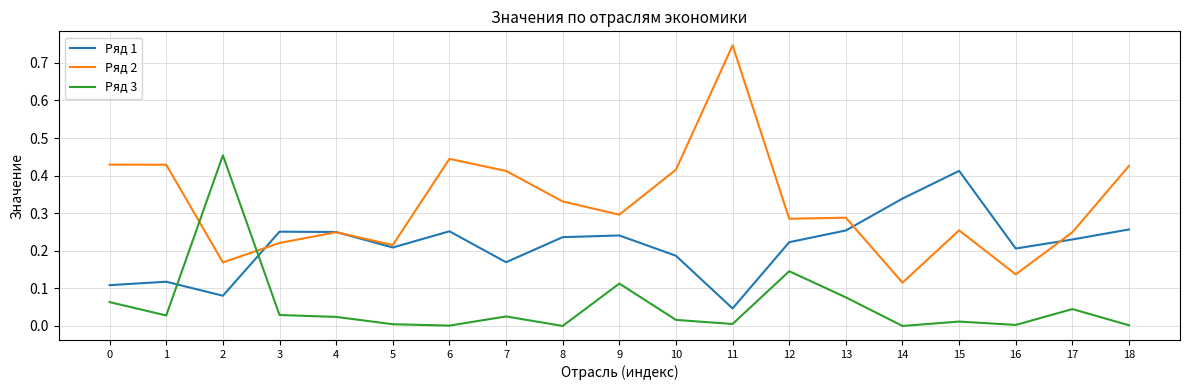

How many times do Ряд 3 and Ряд 1 cross each other?

2